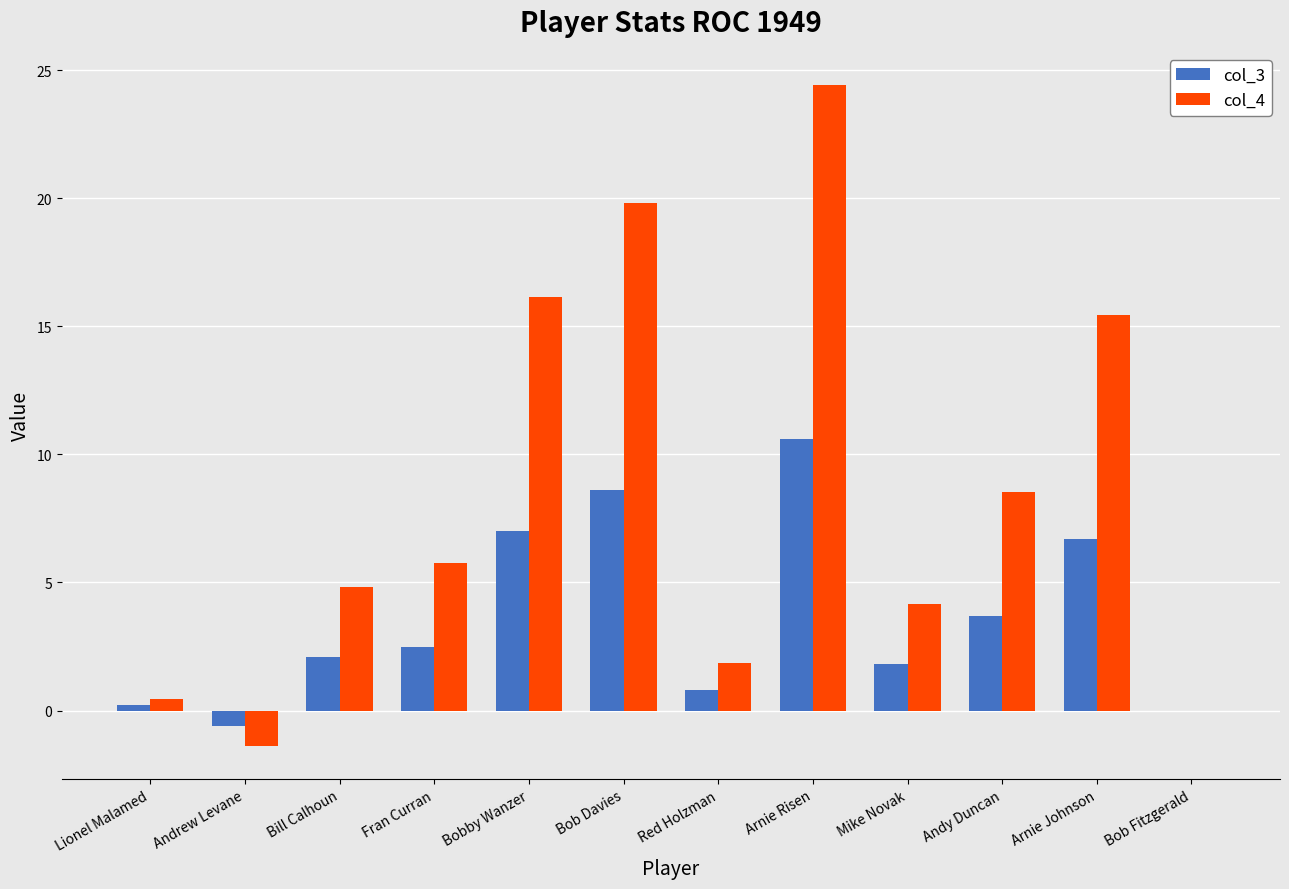

Where does the col_4 series first go above 5?

Fran Curran